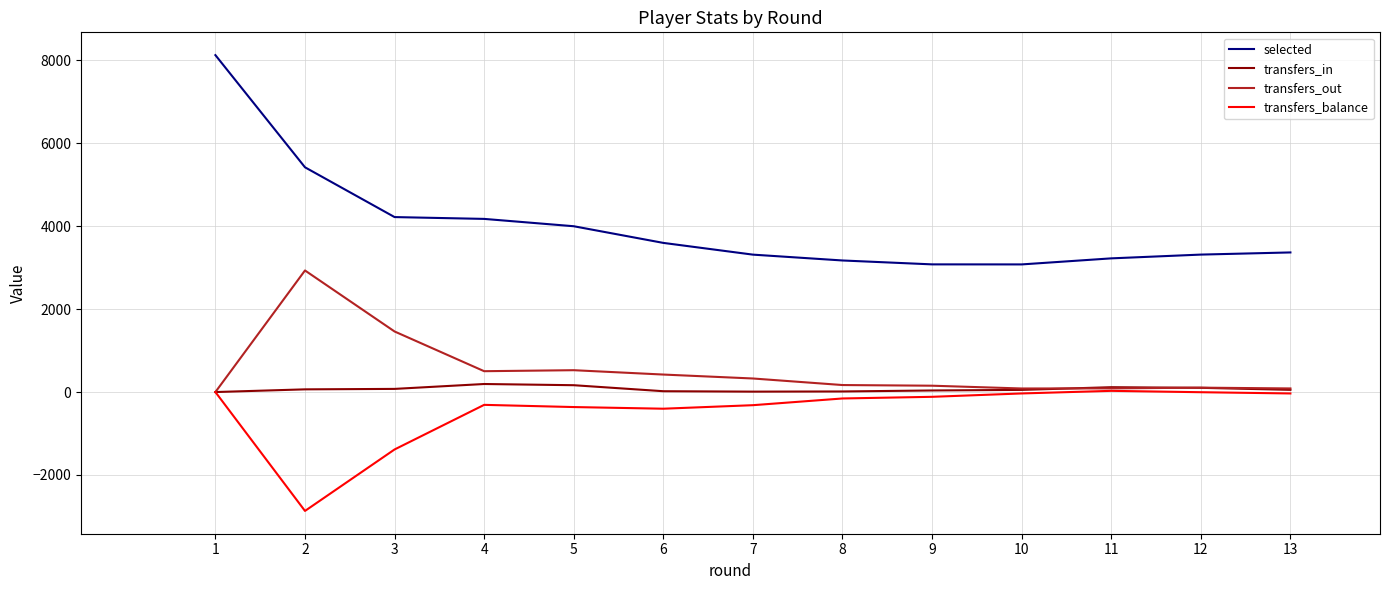

At how many categories does at least one series exceed 6540?

1